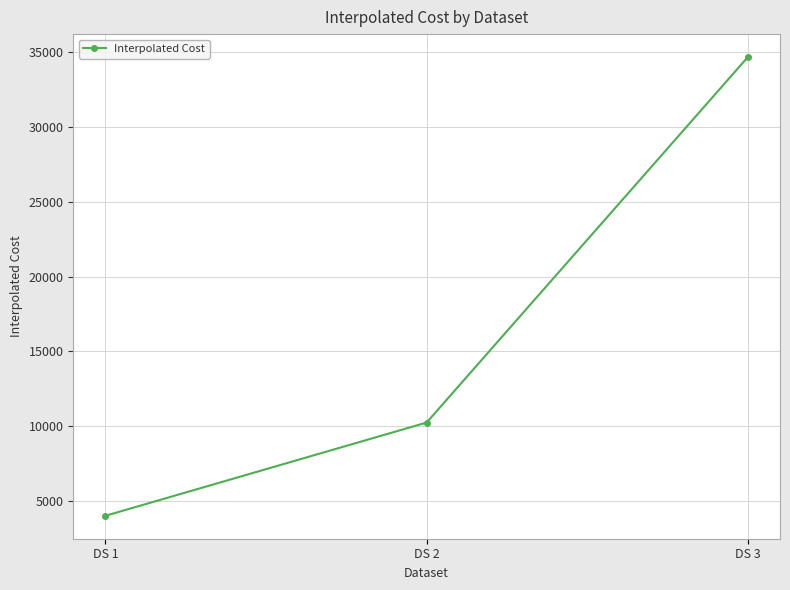

What is the value of the 2nd point from the left?

10236.7